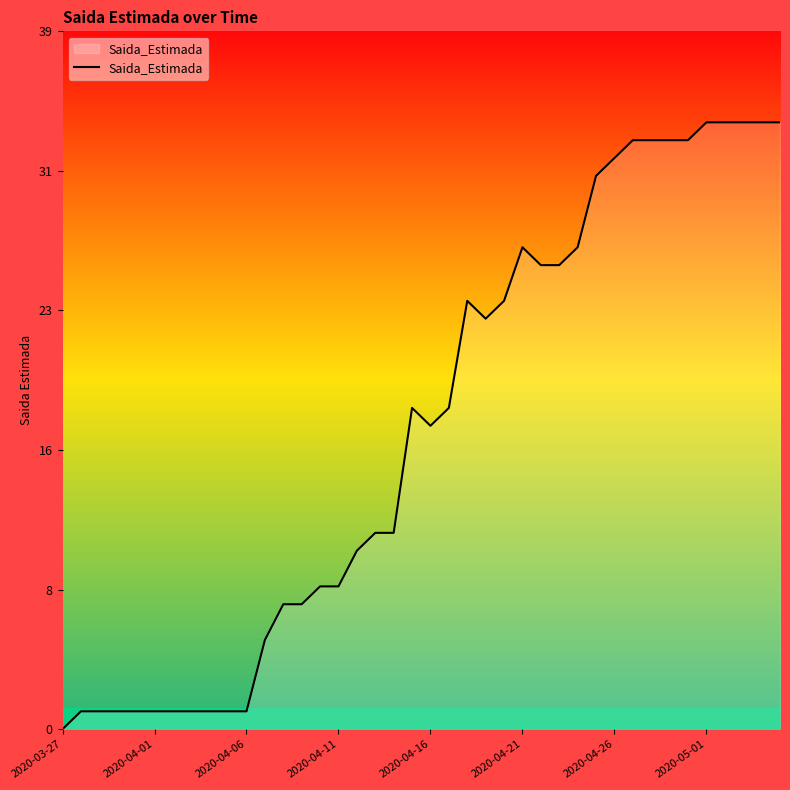

Is this an area chart (filled region under the line)?

Yes